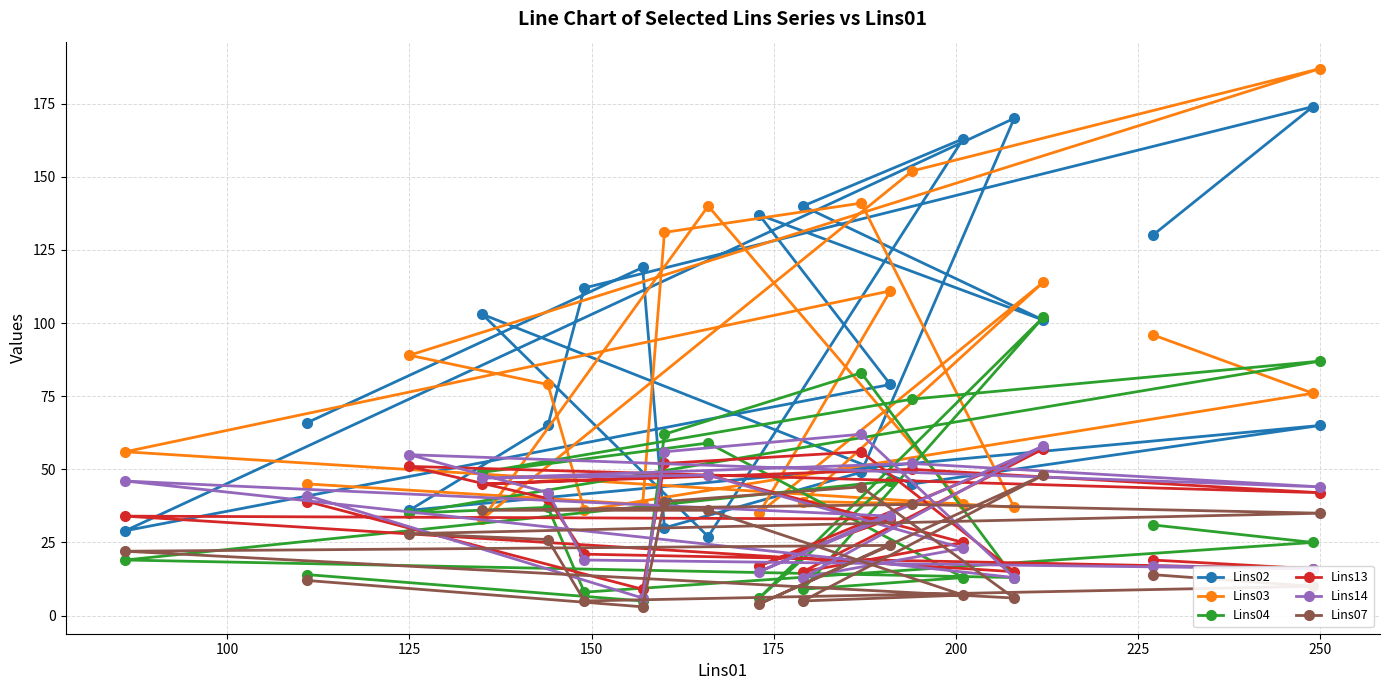

In Lins14, how many points are higher than both neighbors (excluding endpoints)?

6